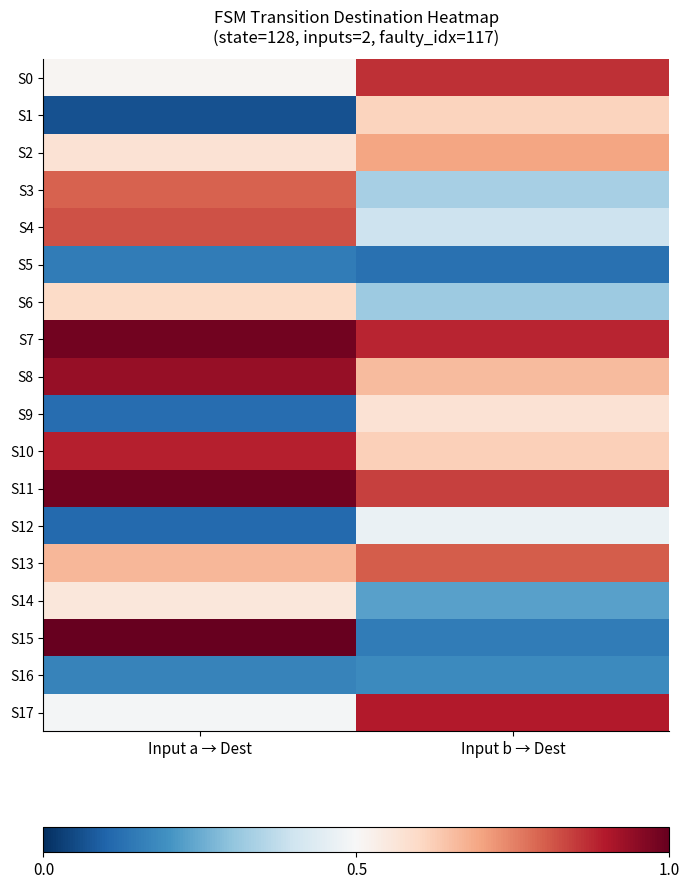

Between Input a → Dest and Input b → Dest, which is larger?

Input b → Dest